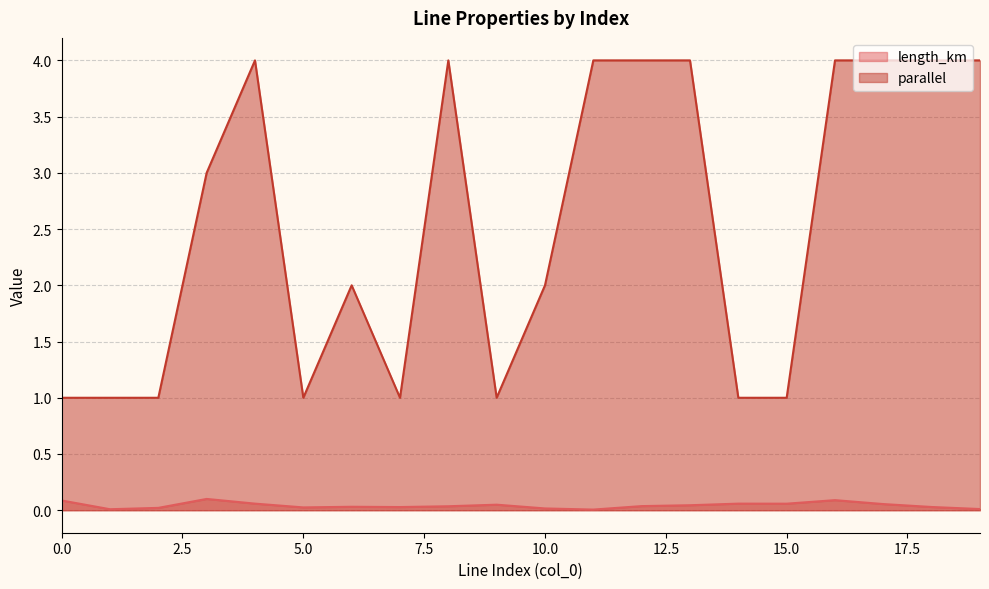

The value of parallel at 16 is 2.0. True or false?

False